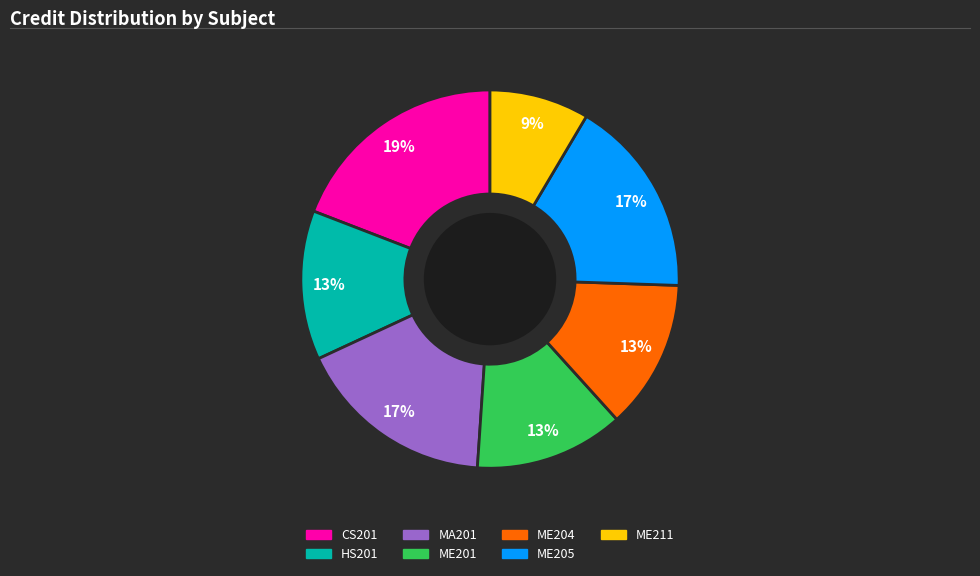

Which slice is the largest?

CS201